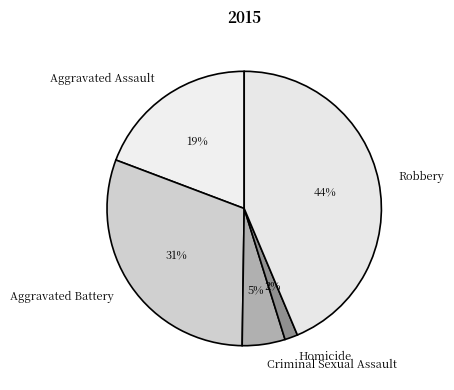

Does Aggravated Assault account for over 50% of the chart?

No